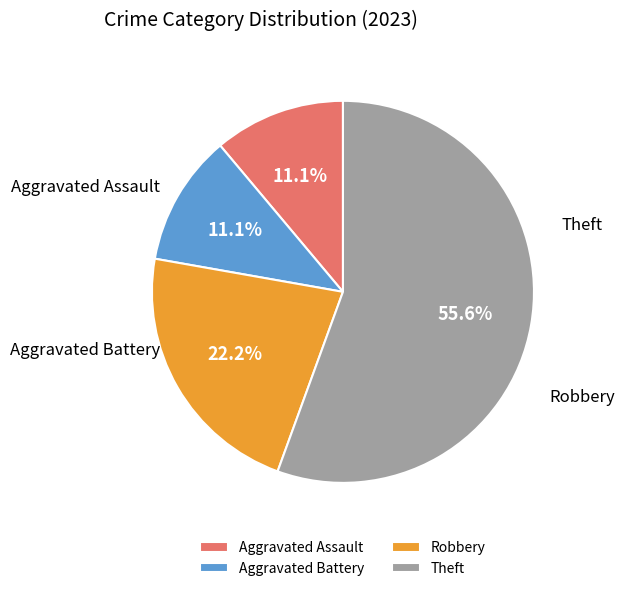

How many slices are in this pie chart?

4